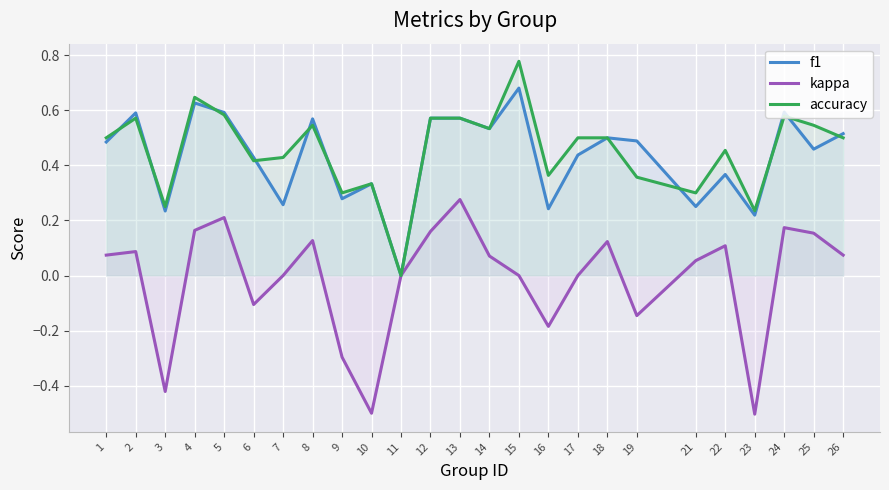

True or false: kappa and f1 intersect in this chart.

False